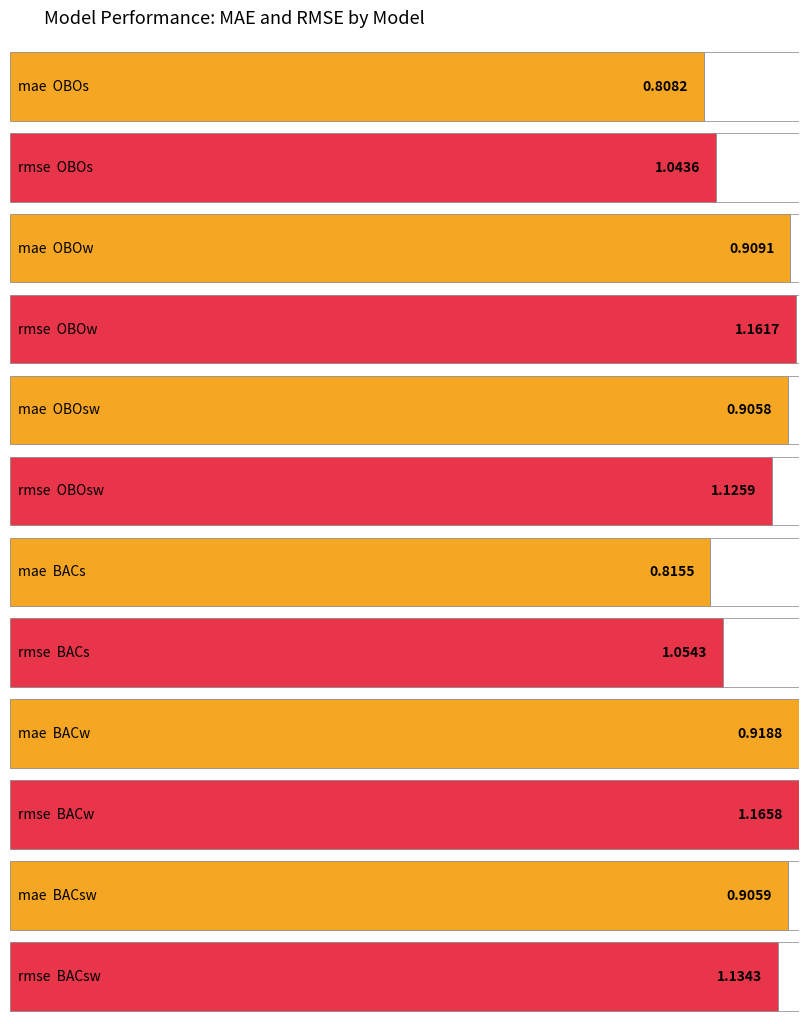

What value does the rmse series have at BACs?

1.1